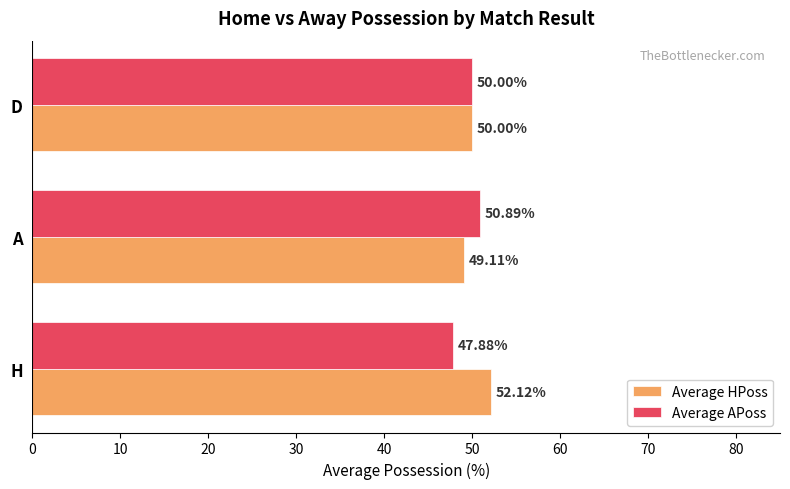

At which label is Average HPoss closest to 50?

D